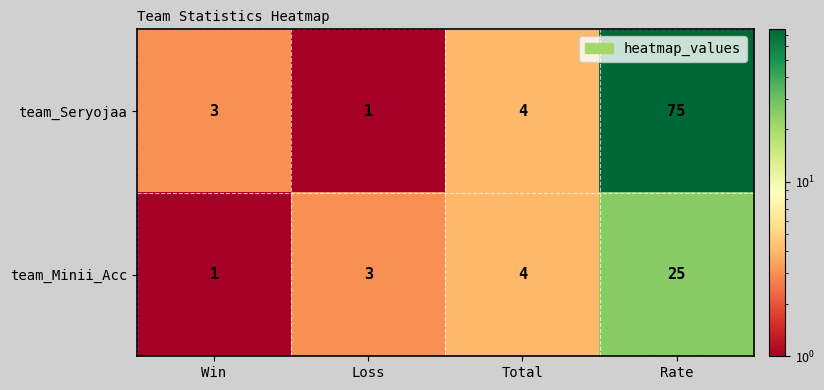

At Loss, list the series in order from smallest to largest.

team_Seryojaa, team_Minii_Acc